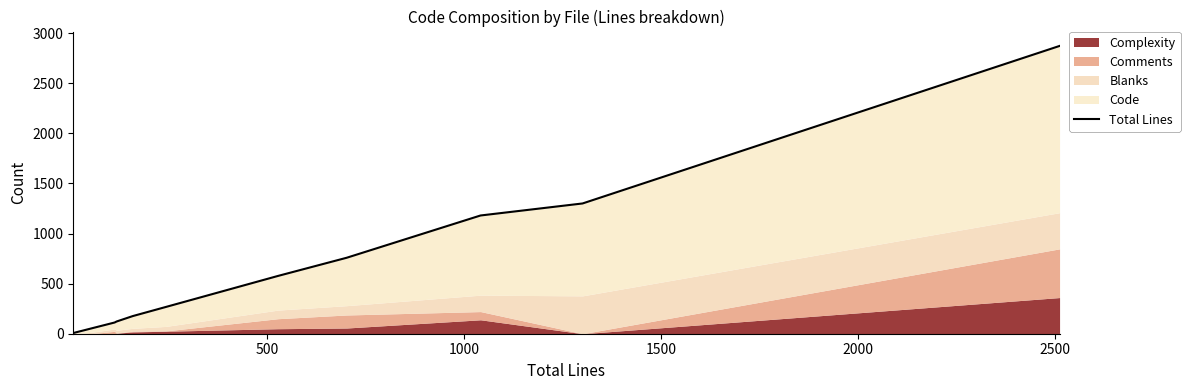

What is the average value?

620